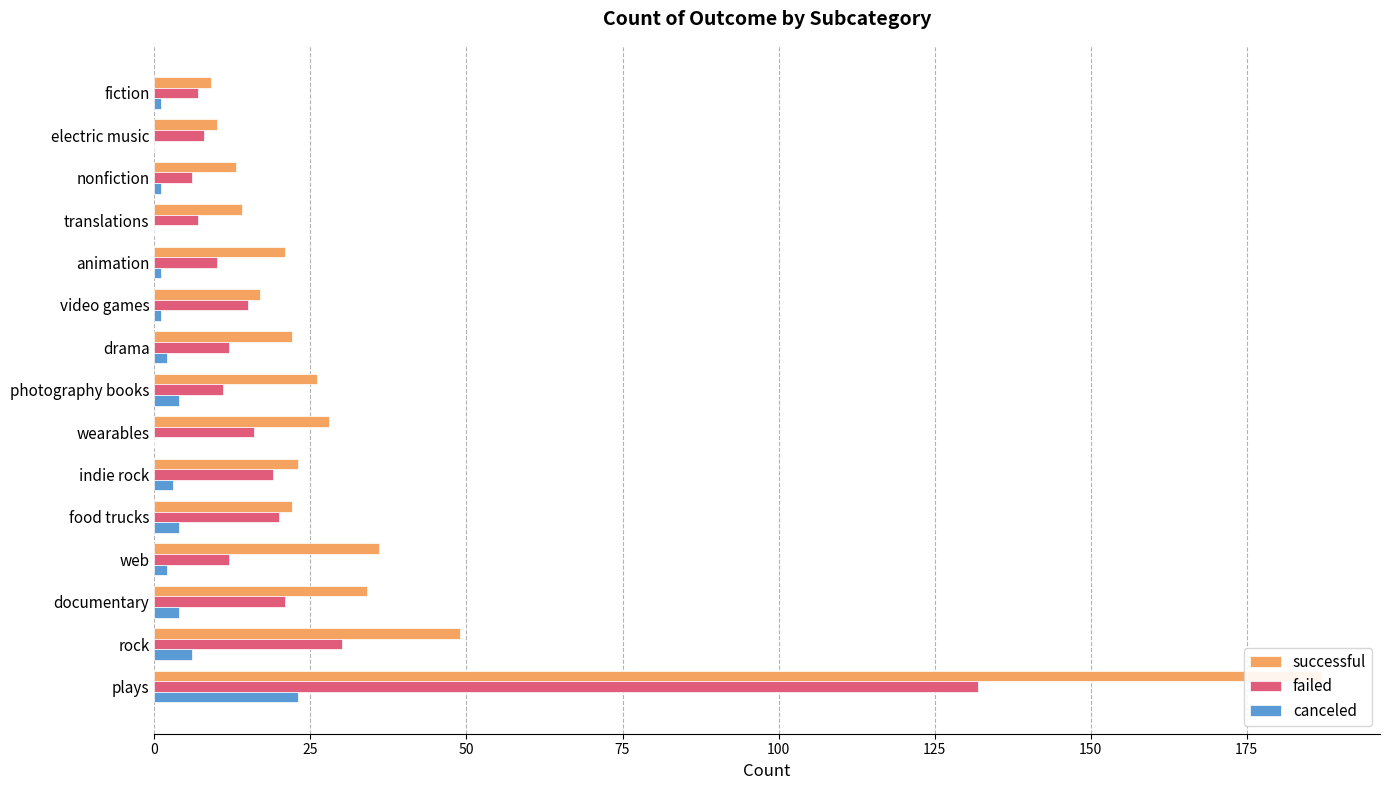

Reading left to right, extract all data points from this chart.

successful: 187	49	34	36	22	23	28	26	22	17	21	14	13	10	9
failed: 132	30	21	12	20	19	16	11	12	15	10	7	6	8	7
canceled: 23	6	4	2	4	3	0	4	2	1	1	0	1	0	1